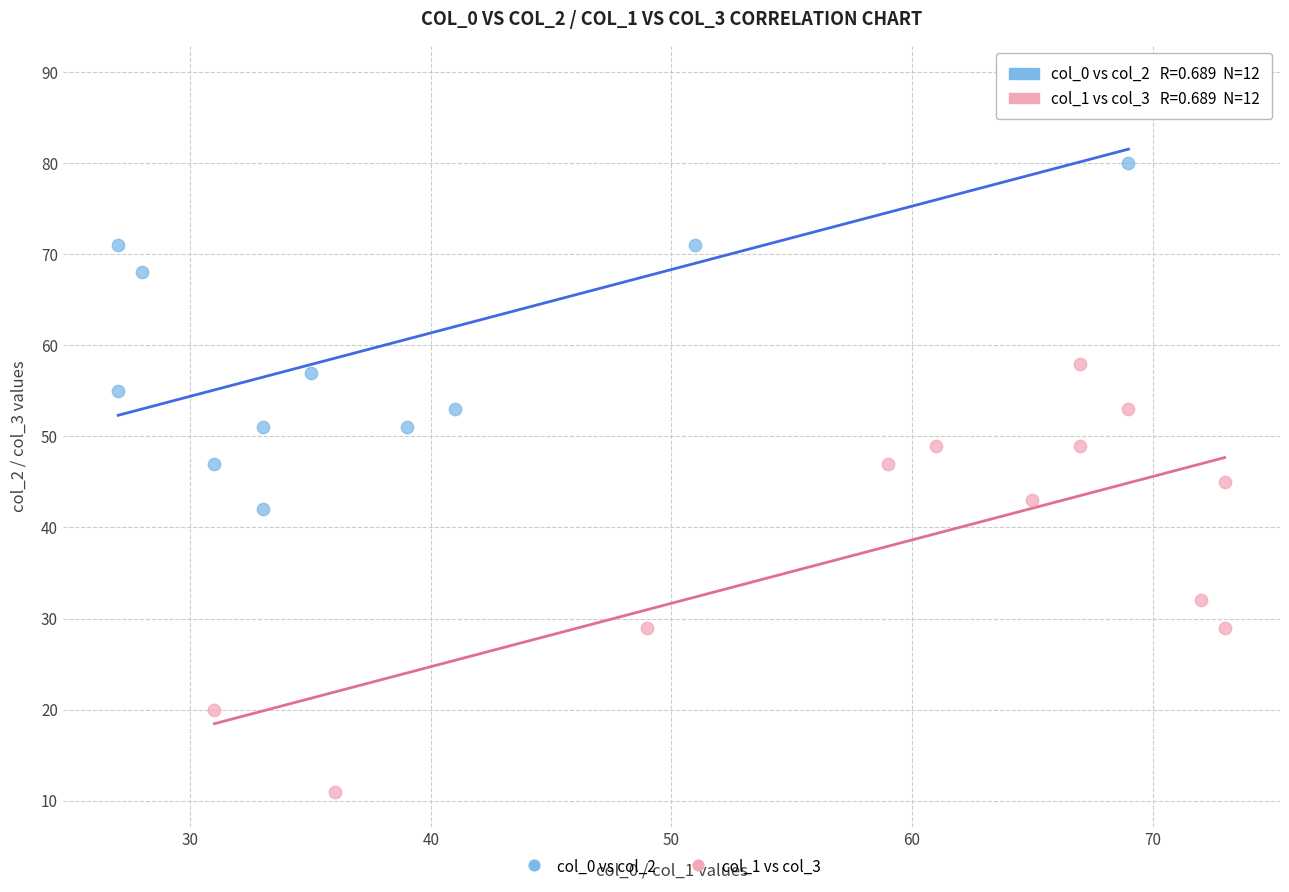

Which series reaches the maximum Y coordinate?

col_0 vs col_2